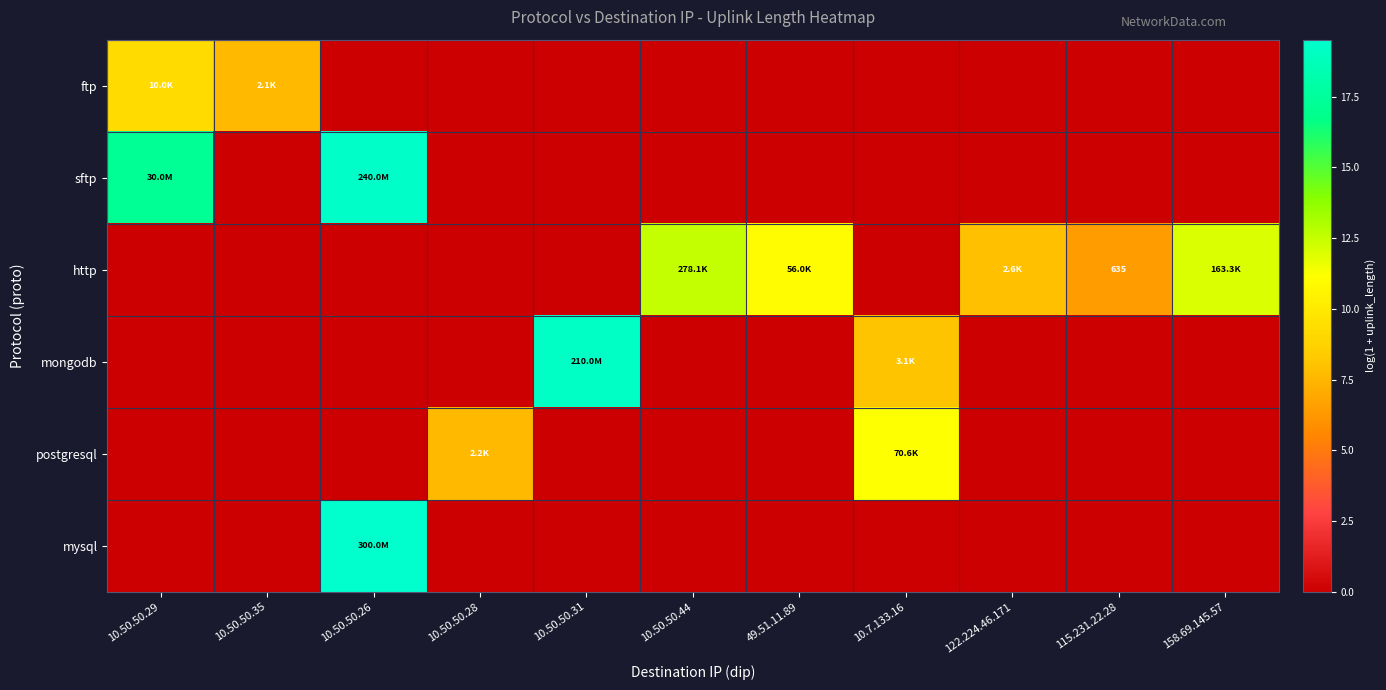

Where is postgresql nearest to the value 5?

10.50.50.28